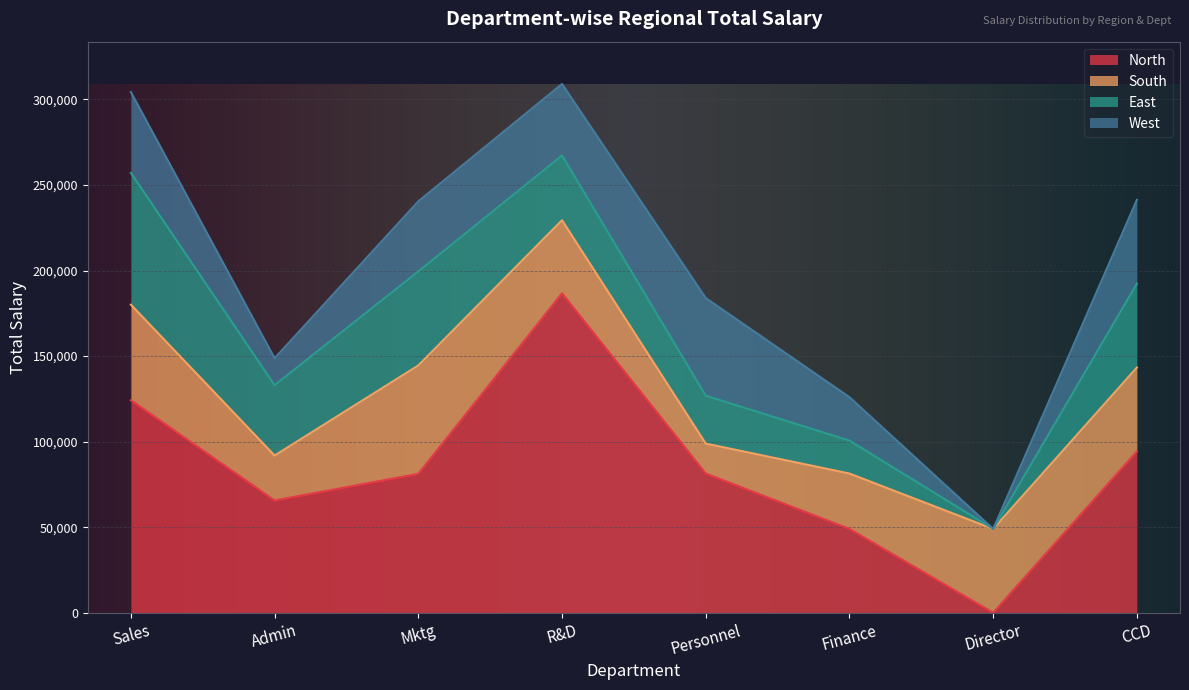

Which category has the highest value in the North series?

R&D